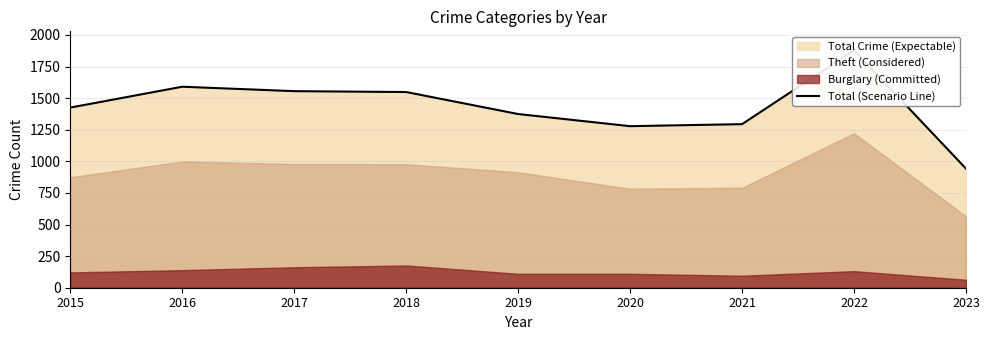

Reading left to right, what are all the values shown in this chart?

2015=1425	2016=1590	2017=1555	2018=1548	2019=1374	2020=1278	2021=1294	2022=1878	2023=942